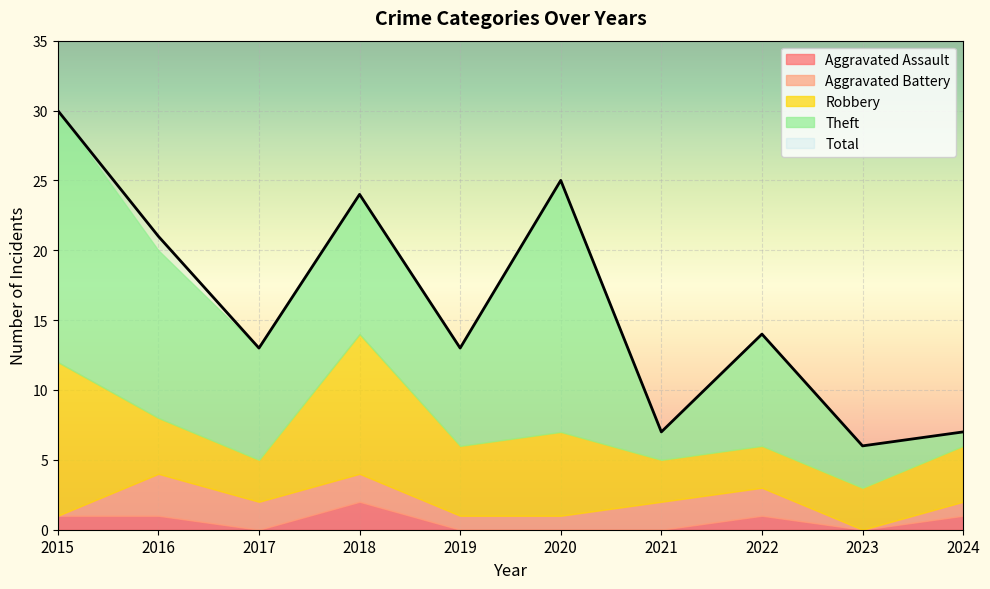

List the labels in order of Robbery value, largest first.

2015, 2018, 2020, 2019, 2016, 2024, 2017, 2021, 2022, 2023